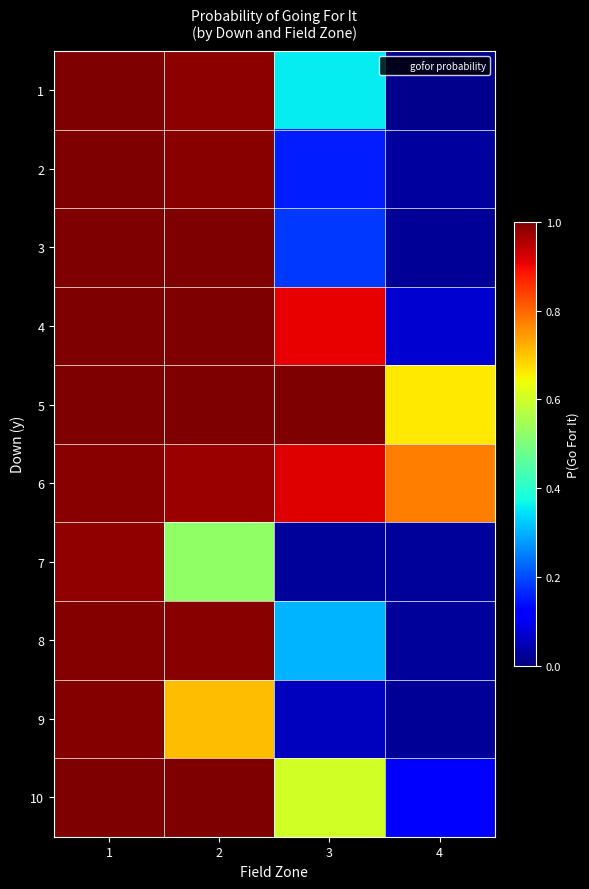

Rank the series by their maximum value, from lowest to highest.

7, 6, 9, 8, 4, 3, 1, 2, 5, 10